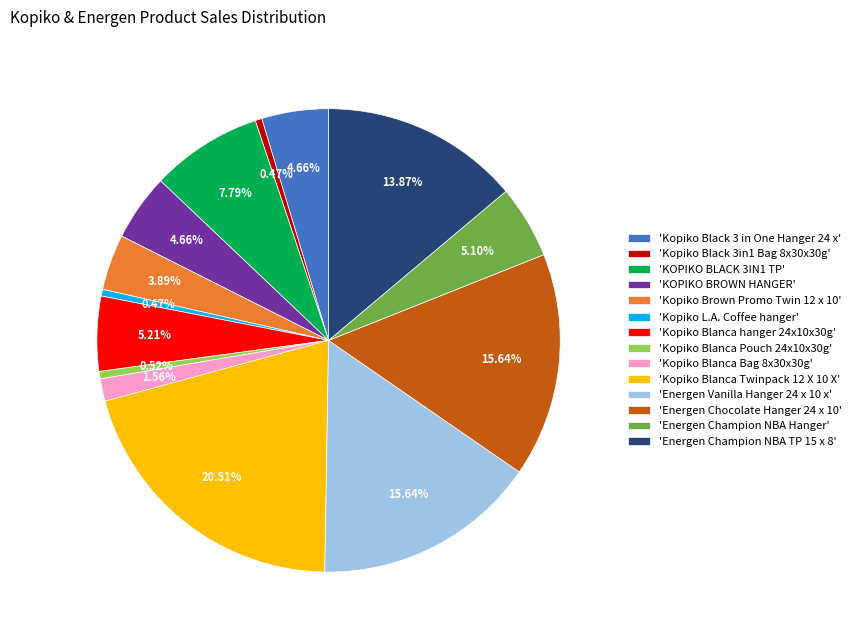

Approximately how many times larger is the value at 'Energen Chocolate Hanger 24 x 10' compared to 'Kopiko Blanca Bag 8x30x30g'?

10.0